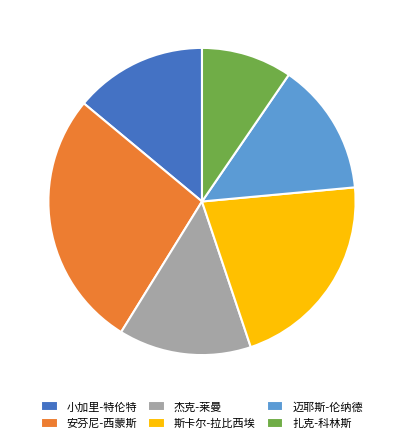

The 迈耶斯-伦纳德 slice represents 24% of the pie. True or false?

False